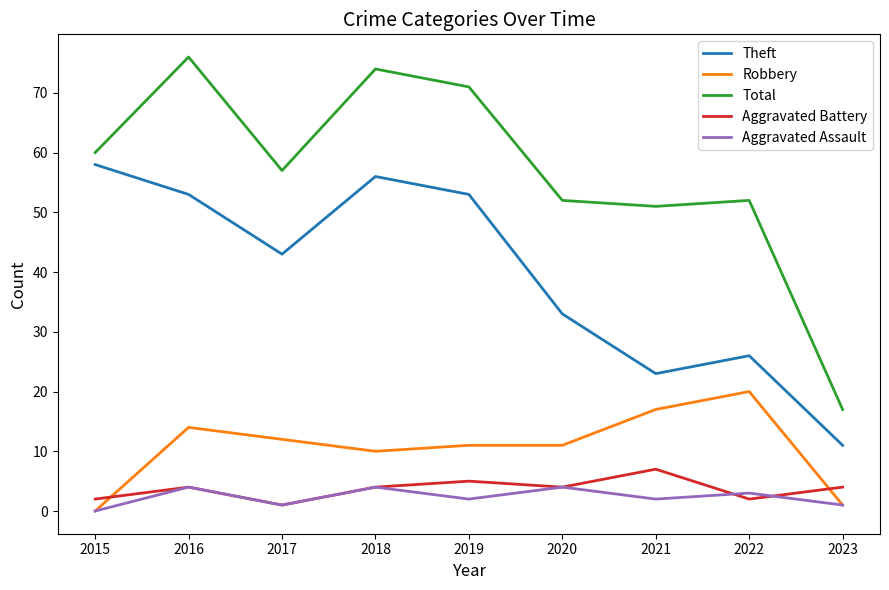

At which category does Aggravated Assault reach its first local valley?

2017